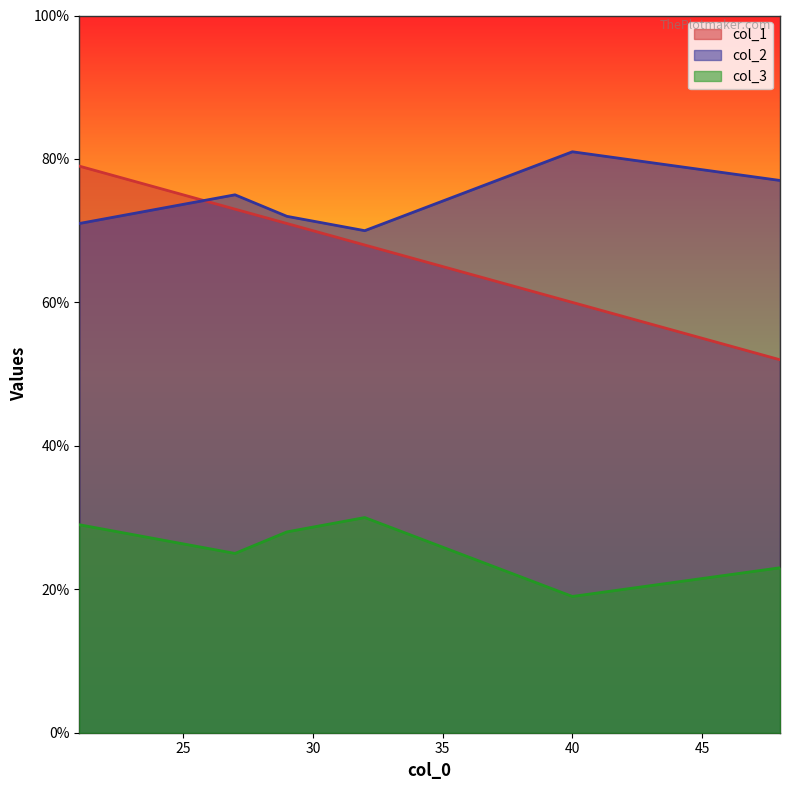

How many lines are shown in the chart?

3